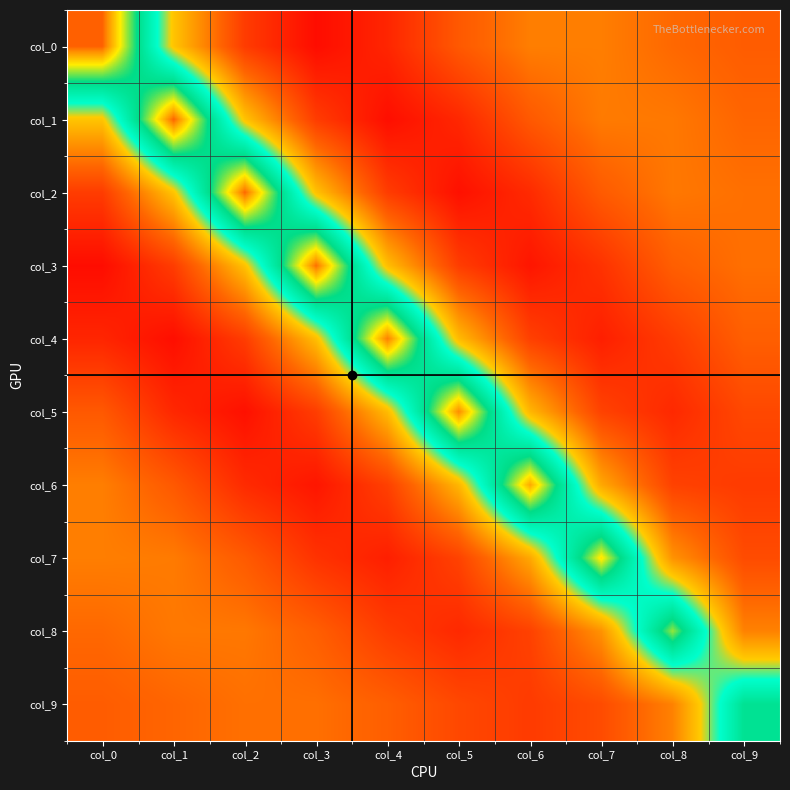

Reading left to right, transcribe all the data shown in this chart.

col_0: col_0=0.6	col_1=0.2	col_2=-0.1	col_3=-0.2	col_4=-0.1	col_5=-0.0	col_6=0.1	col_7=0.1	col_8=0.0	col_9=-0.0
col_1: col_0=0.2	col_1=0.6	col_2=0.2	col_3=-0.1	col_4=-0.2	col_5=-0.1	col_6=-0.0	col_7=0.0	col_8=0.0	col_9=0.0
col_2: col_0=-0.1	col_1=0.2	col_2=0.6	col_3=0.2	col_4=-0.1	col_5=-0.2	col_6=-0.1	col_7=-0.0	col_8=0.0	col_9=0.0
col_3: col_0=-0.2	col_1=-0.1	col_2=0.2	col_3=0.6	col_4=0.2	col_5=-0.1	col_6=-0.2	col_7=-0.1	col_8=-0.0	col_9=0.0
col_4: col_0=-0.1	col_1=-0.2	col_2=-0.1	col_3=0.2	col_4=0.6	col_5=0.2	col_6=-0.1	col_7=-0.1	col_8=-0.1	col_9=-0.0
col_5: col_0=-0.0	col_1=-0.1	col_2=-0.2	col_3=-0.1	col_4=0.2	col_5=0.6	col_6=0.1	col_7=-0.1	col_8=-0.1	col_9=-0.0
col_6: col_0=0.1	col_1=-0.0	col_2=-0.1	col_3=-0.2	col_4=-0.1	col_5=0.1	col_6=0.6	col_7=0.1	col_8=-0.1	col_9=-0.1
col_7: col_0=0.1	col_1=0.0	col_2=-0.0	col_3=-0.1	col_4=-0.1	col_5=-0.1	col_6=0.1	col_7=0.5	col_8=0.1	col_9=-0.0
col_8: col_0=0.0	col_1=0.0	col_2=0.0	col_3=-0.0	col_4=-0.1	col_5=-0.1	col_6=-0.1	col_7=0.1	col_8=0.5	col_9=0.1
col_9: col_0=-0.0	col_1=0.0	col_2=0.0	col_3=0.0	col_4=-0.0	col_5=-0.0	col_6=-0.1	col_7=-0.0	col_8=0.1	col_9=0.4